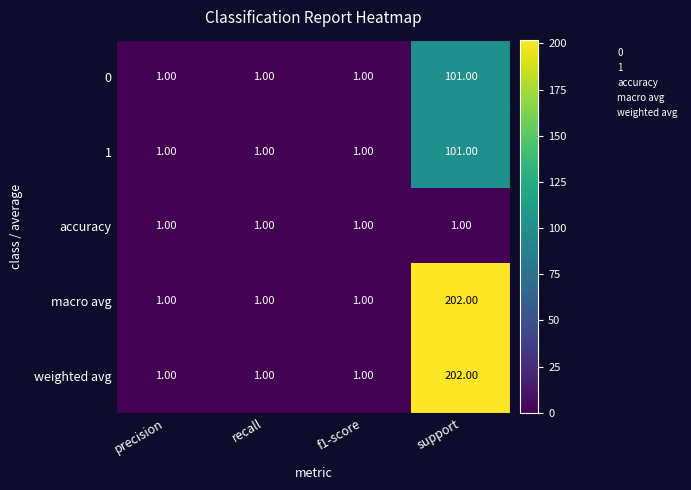

What is the spread (max minus min) of values at support?

201